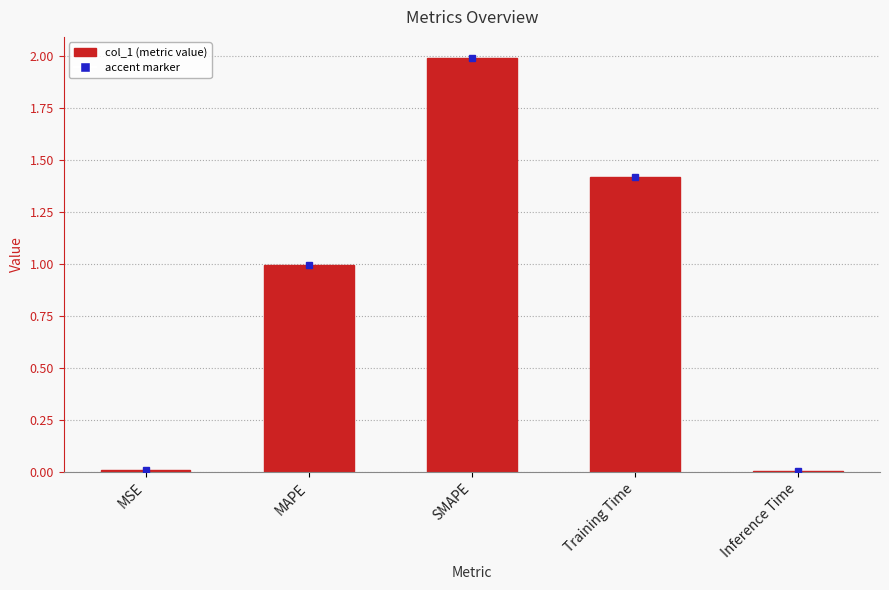

What is the difference between the maximum and minimum values?

2.0